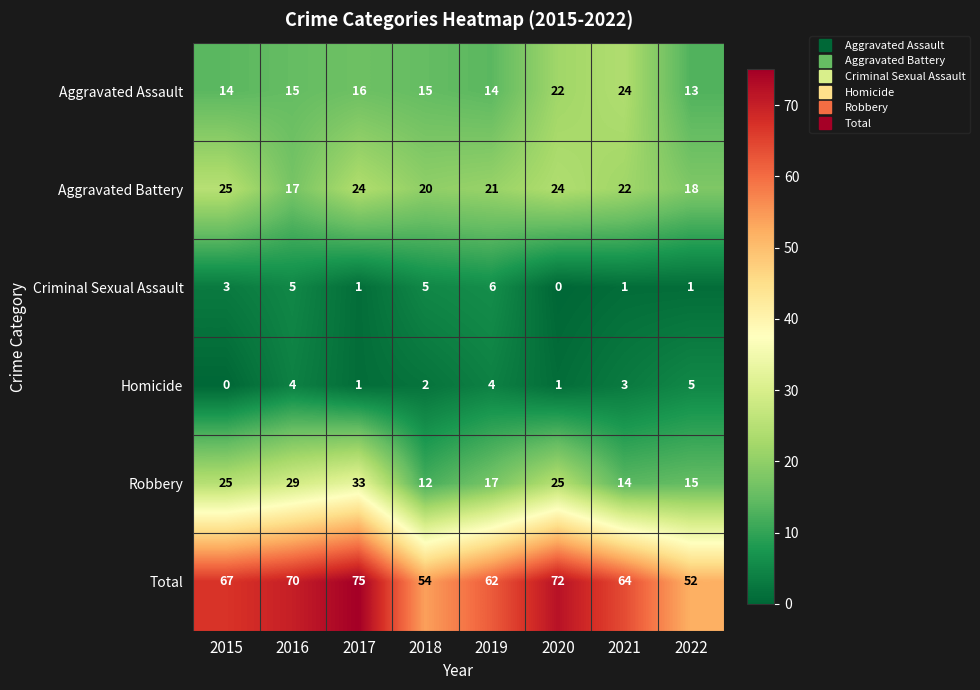

Where does the Aggravated Battery series first go above 22?

2015